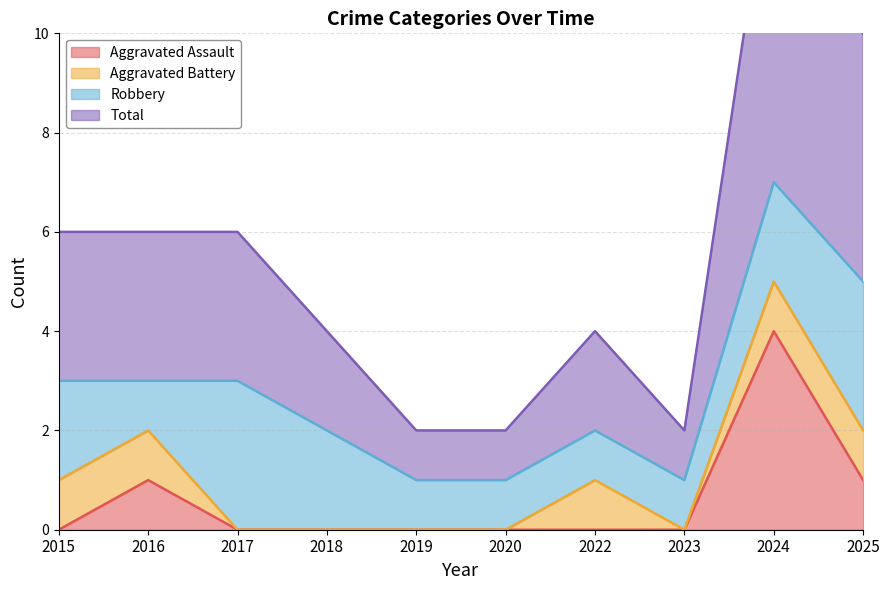

The Aggravated Assault series shows 0 at 2019. True or false?

True